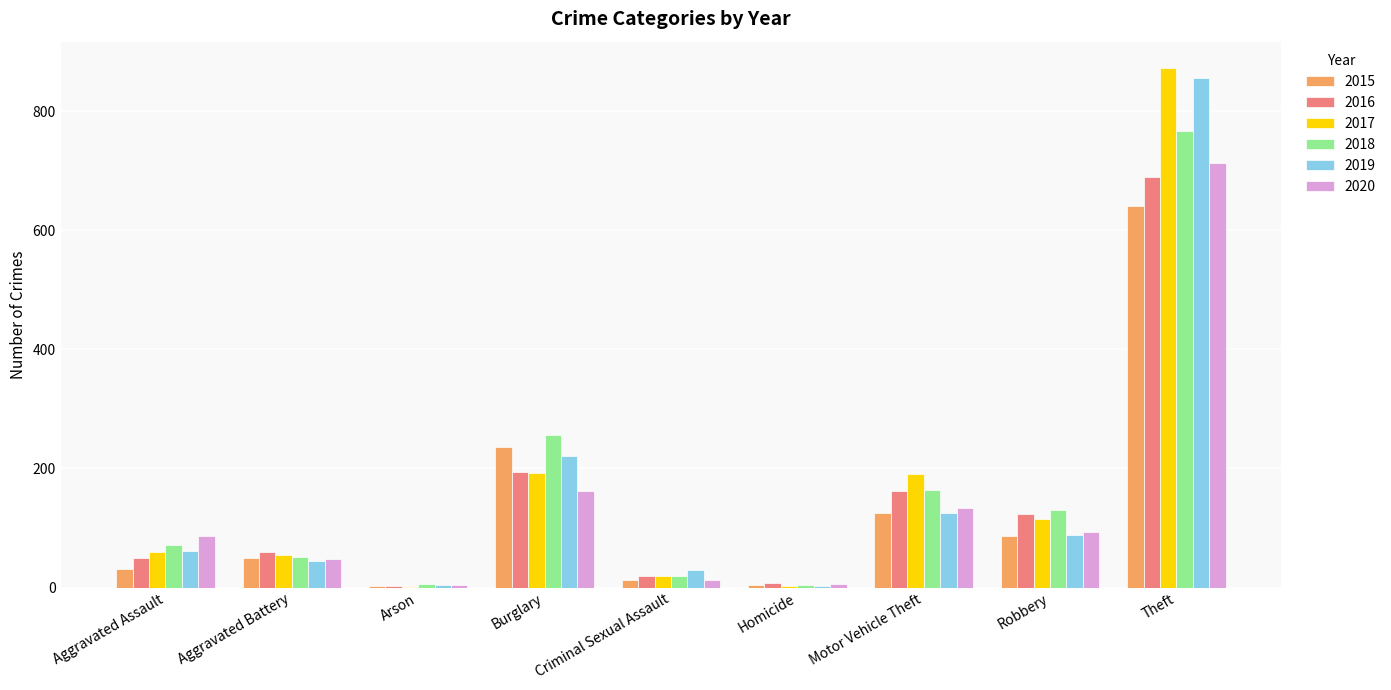

What is the total value across all series at Theft?

4538